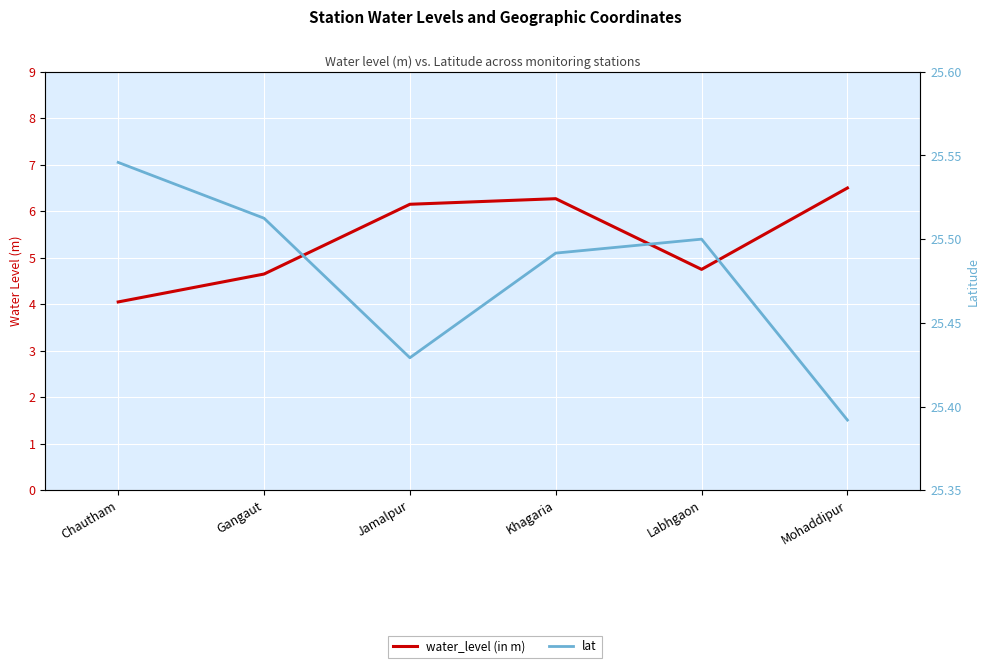

True or false: water_level (in m) and lat intersect in this chart.

False